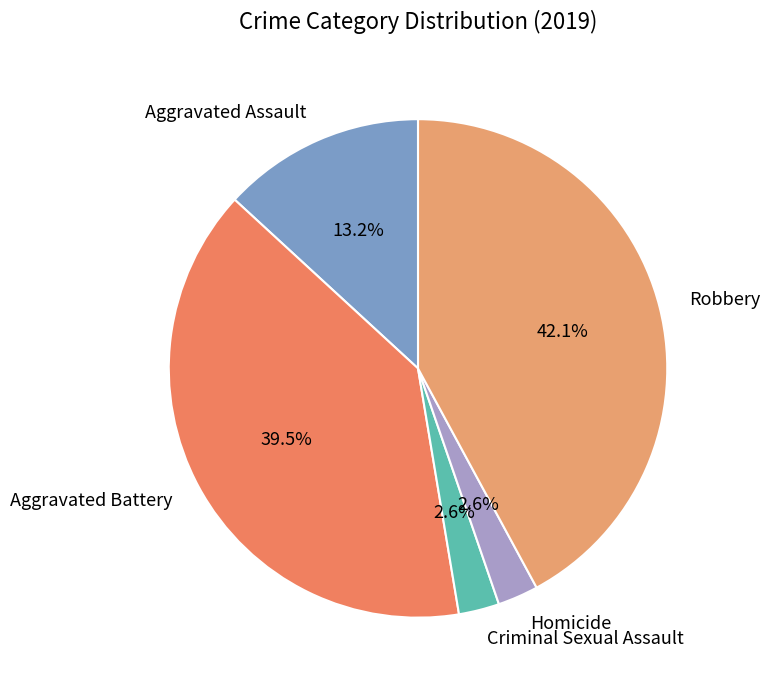

What is the largest slice in the pie chart?

Robbery